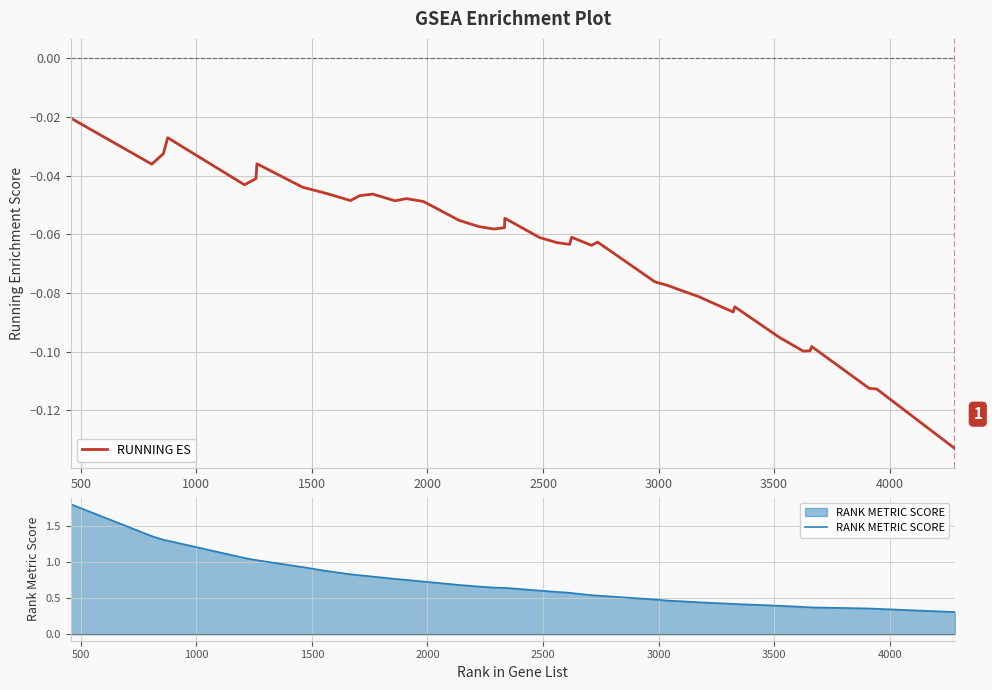

Reading left to right, what are all the values shown in this chart?

RUNNING ES: -0.0	-0.0	-0.0	-0.0	-0.0	-0.0	-0.0	-0.0	-0.0	-0.0	-0.0	-0.0	-0.0	-0.0	-0.0	-0.1	-0.1	-0.1	-0.1	-0.1	-0.1	-0.1	-0.1	-0.1	-0.1	-0.1	-0.1	-0.1	-0.1	-0.1	-0.1	-0.1	-0.1	-0.1	-0.1	-0.1	-0.1	-0.1	-0.1	-0.1
RANK METRIC SCORE: 1.8	1.4	1.3	1.3	1.1	1.0	1.0	0.9	0.9	0.8	0.8	0.8	0.8	0.7	0.7	0.7	0.7	0.6	0.6	0.6	0.6	0.6	0.6	0.6	0.5	0.5	0.5	0.5	0.5	0.4	0.4	0.4	0.4	0.4	0.4	0.4	0.4	0.4	0.4	0.3